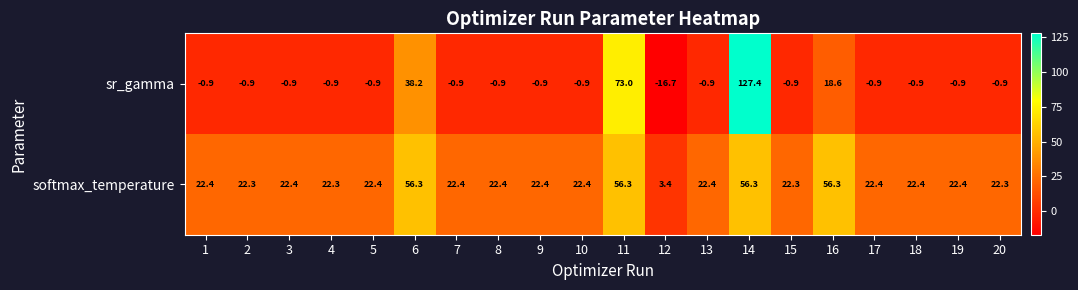

What is the difference between the highest and lowest values at 1?

23.3